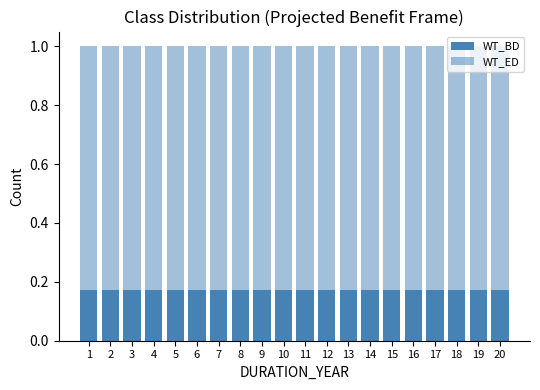

Which has a higher value, 19 or 17?

19